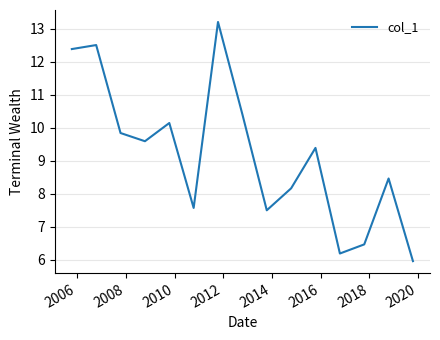

What is the difference between the maximum and minimum values?

7.3